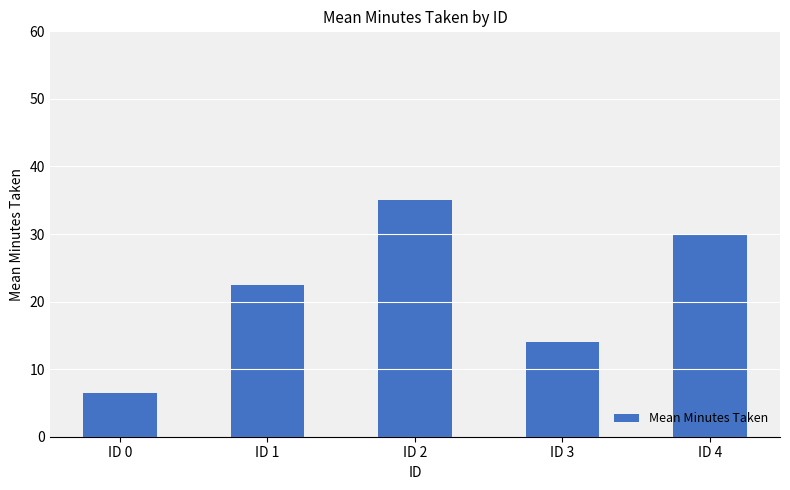

What is the approximate value at ID 2?

35.0